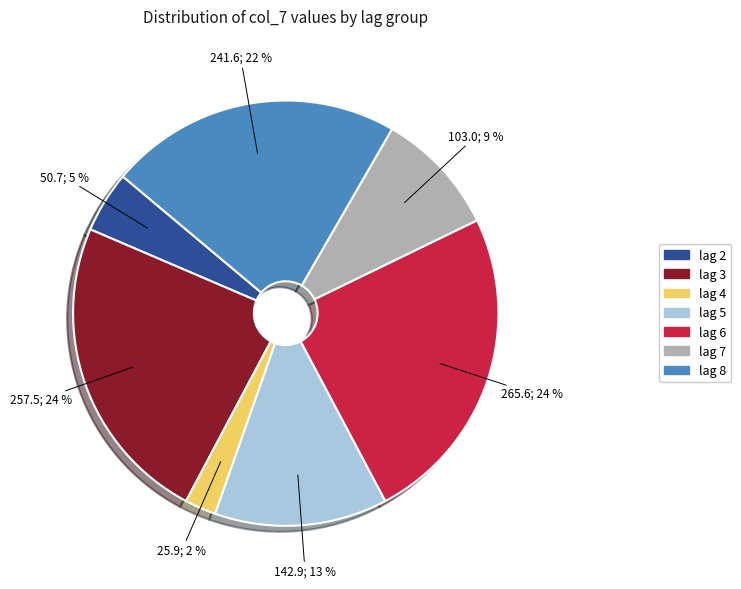

How many slices are in this pie chart?

7